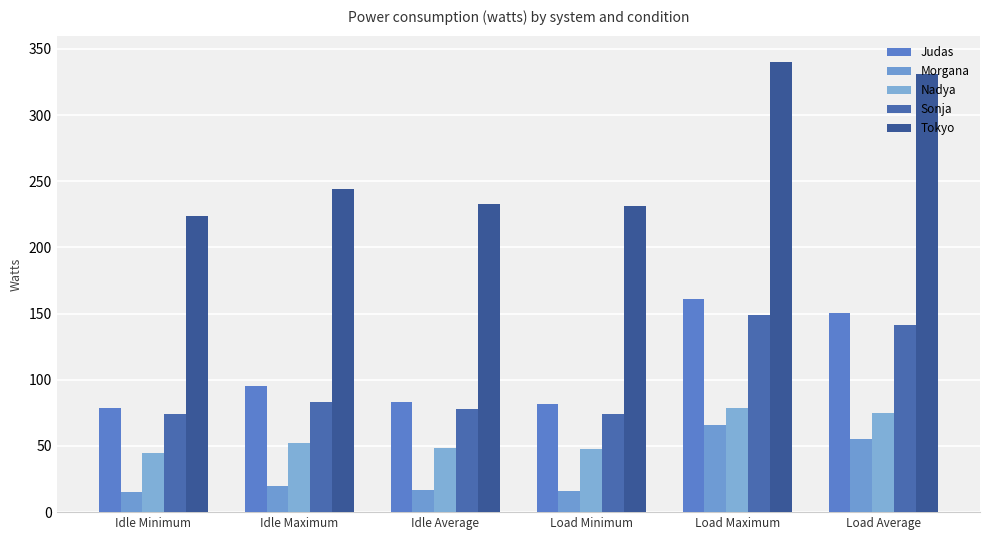

Which series changed the most between Idle Minimum and Load Average?

Tokyo